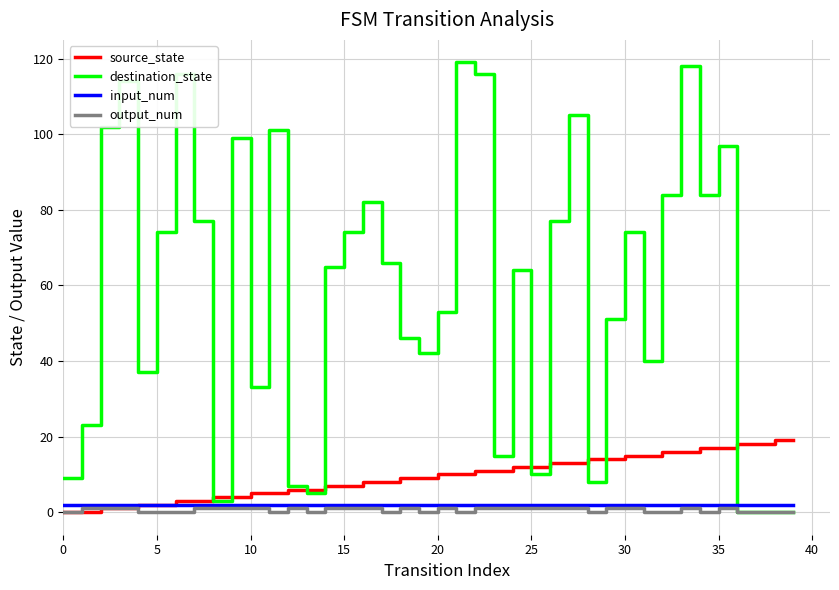

Which series has the widest spread of values?

destination_state